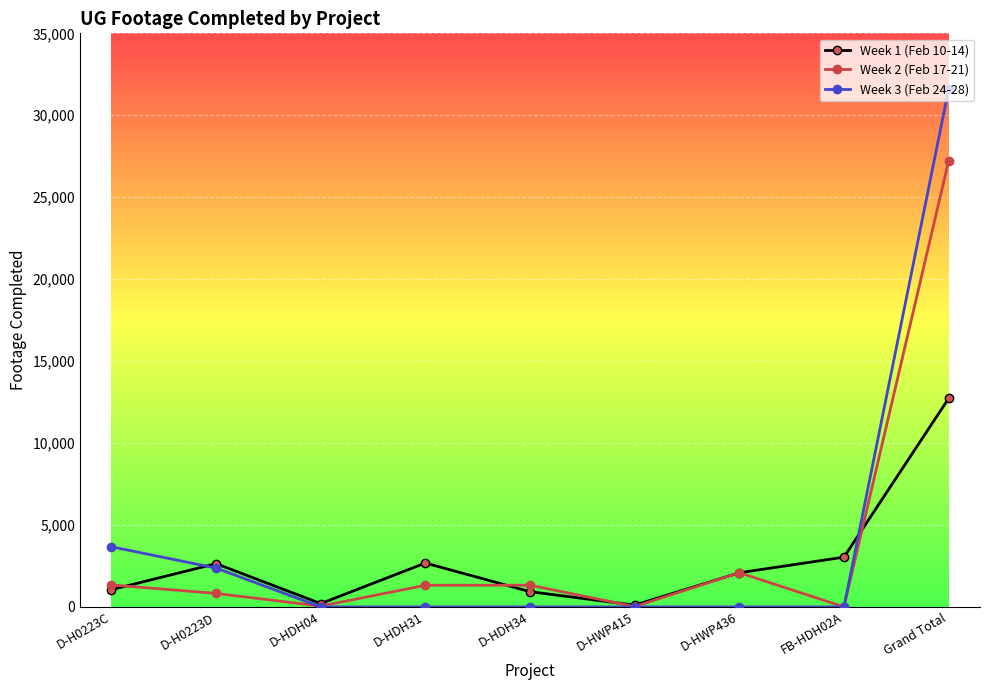

At which category does Week 1 (Feb 10-14) reach its first local peak?

D-H0223D